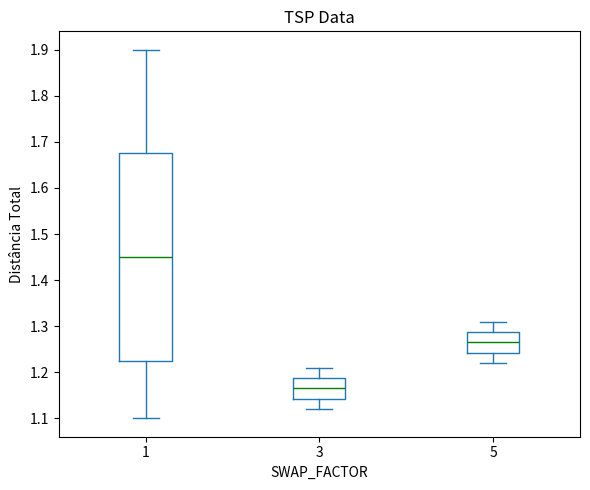

Where does the upper whisker of the box at x = 1 end on the y-axis? The values are not printed on the chart, so give them approximately, as read against the axis.

1.90